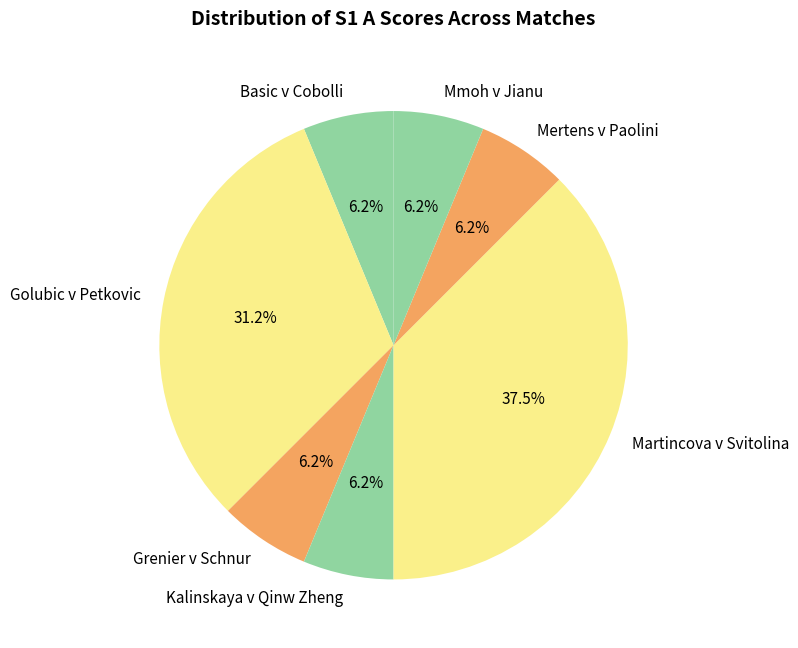

The Mertens v Paolini slice represents 6% of the pie. True or false?

True